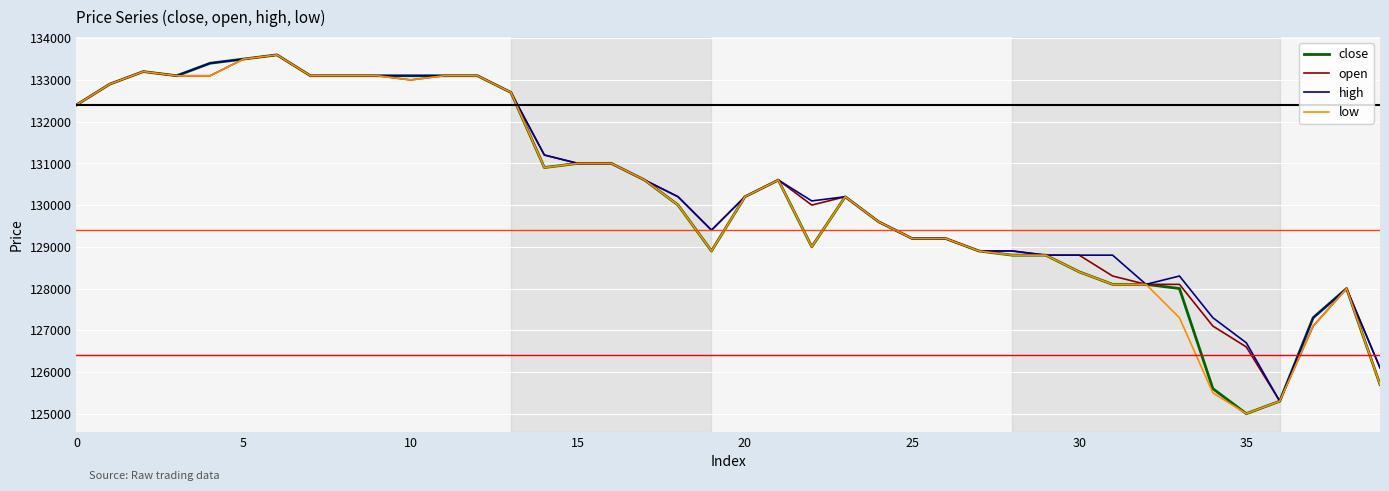

What are all the series names shown in the legend?

close, open, high, low